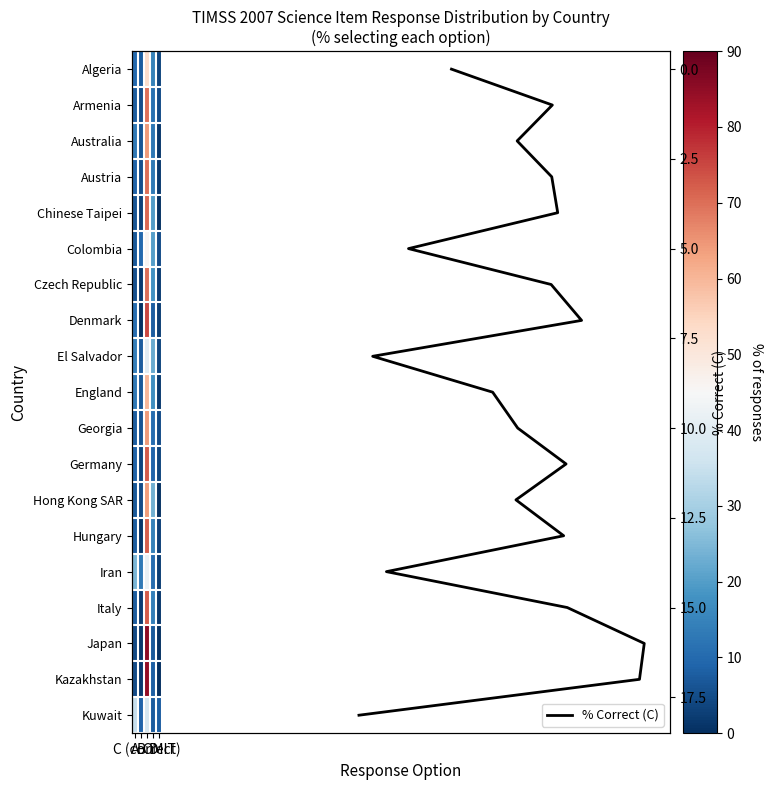

How many categories are shown in the chart?

5